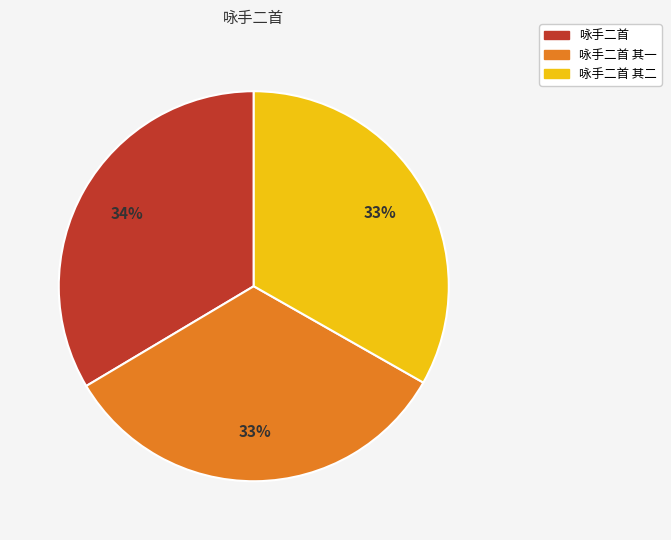

To the nearest percent, what is the average slice percentage?

33%